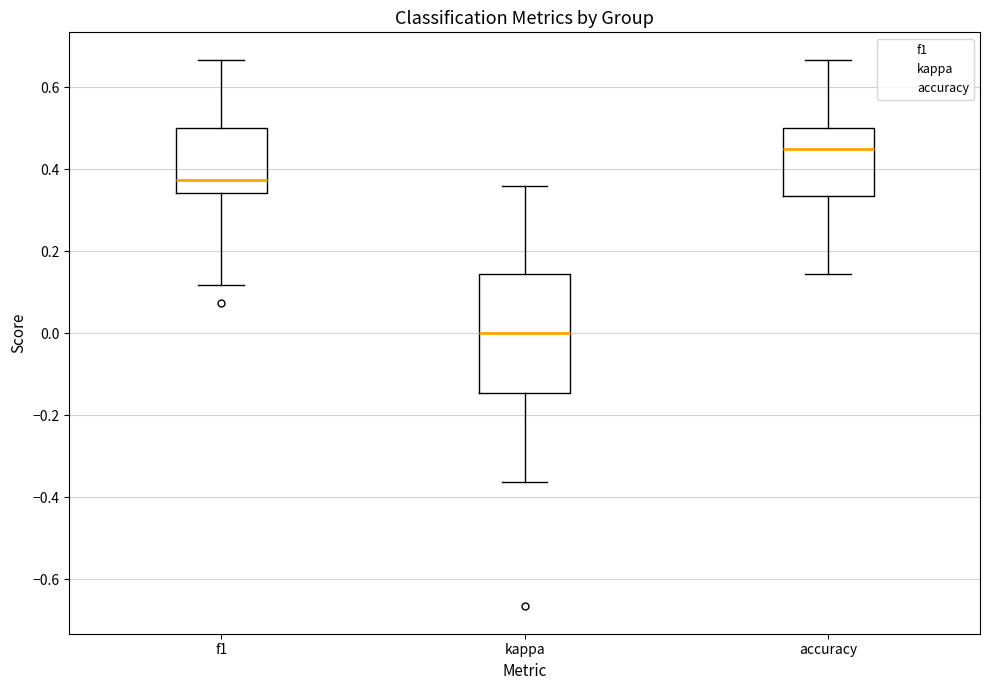

Which box has the highest median line?

accuracy